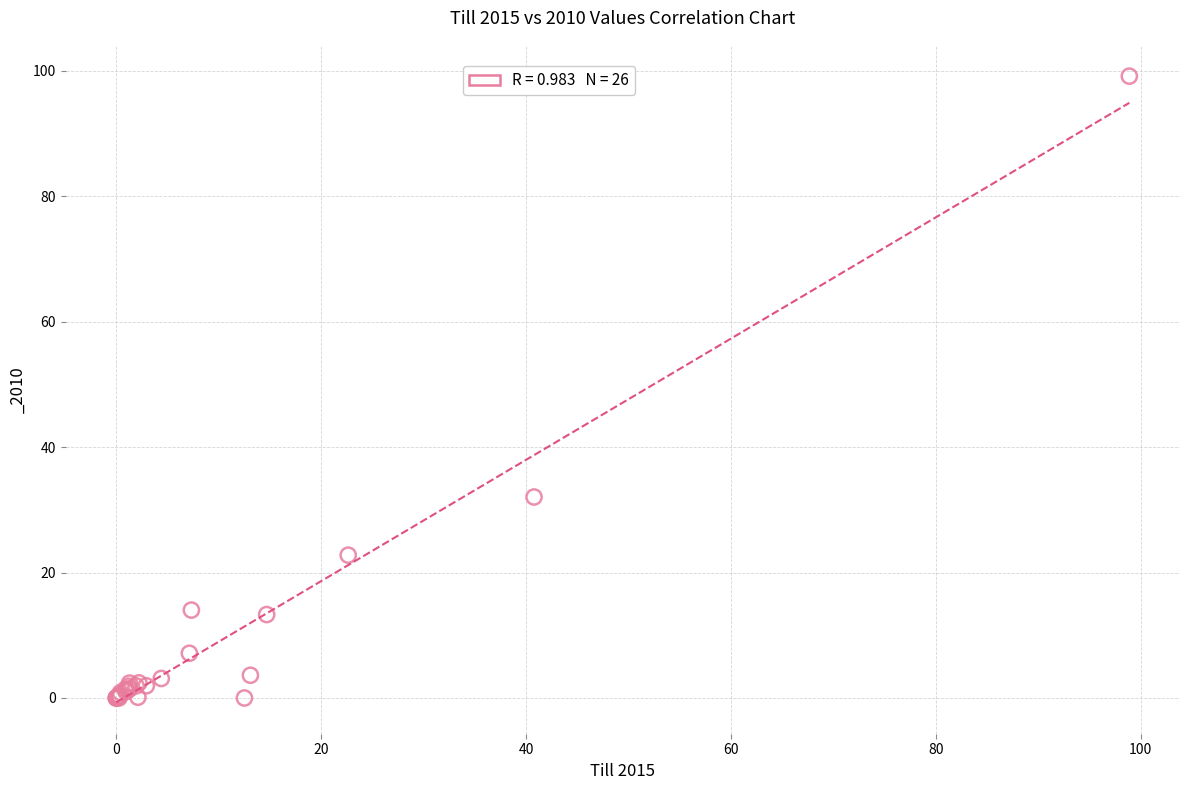

What Y value in the scatter plot is closest to 49?

32.0